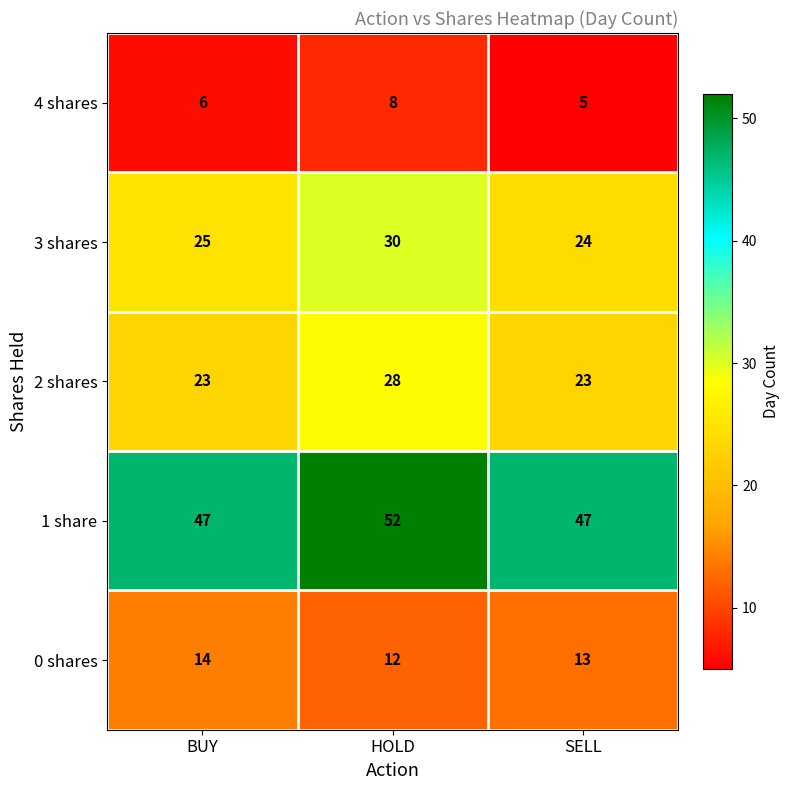

What is the spread (max minus min) of values at HOLD?

44